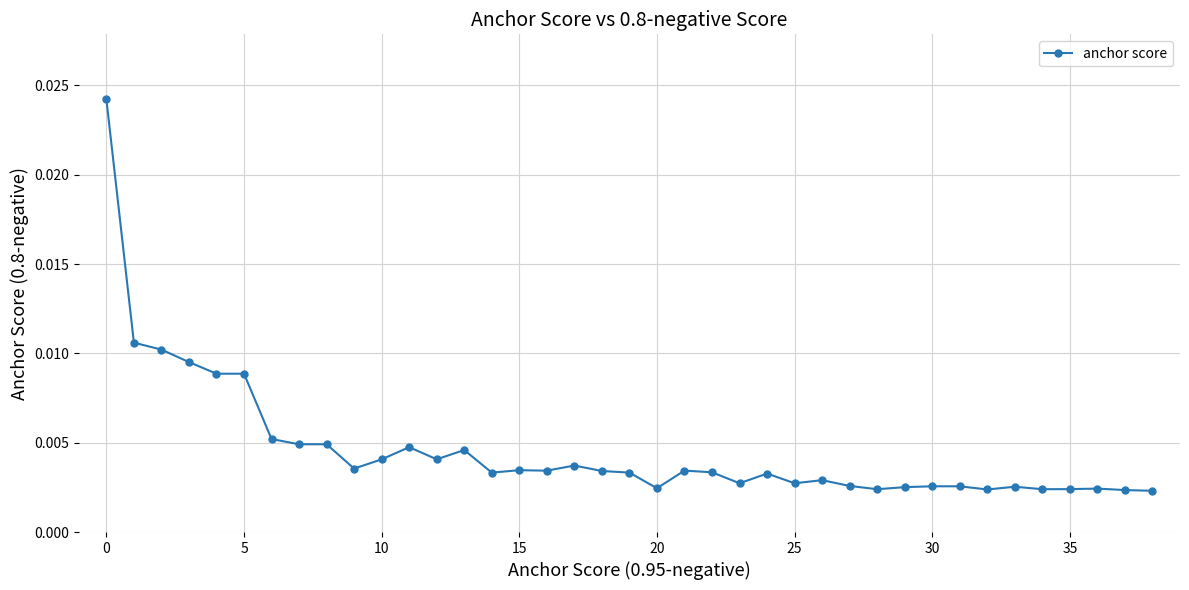

True or false: the data has more than 1 interior local peaks.

True